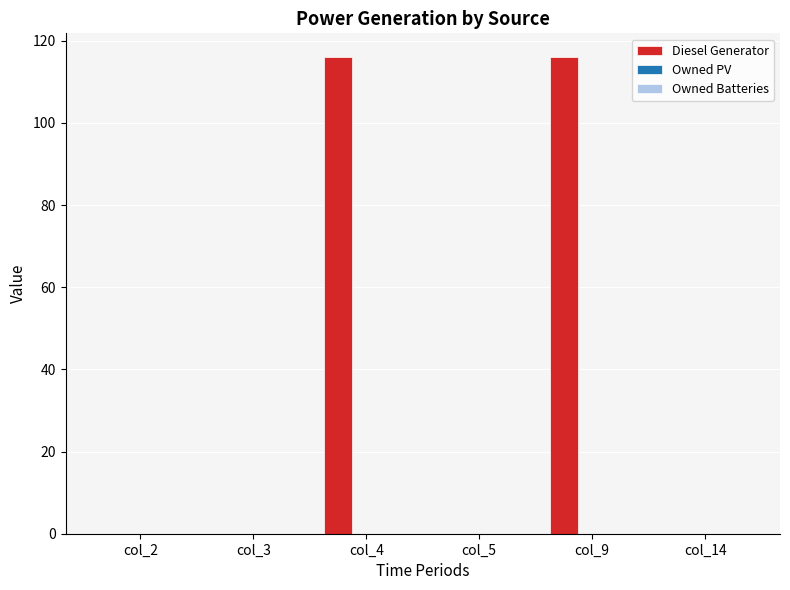

Is it true that the value at col_5 is 0?

True